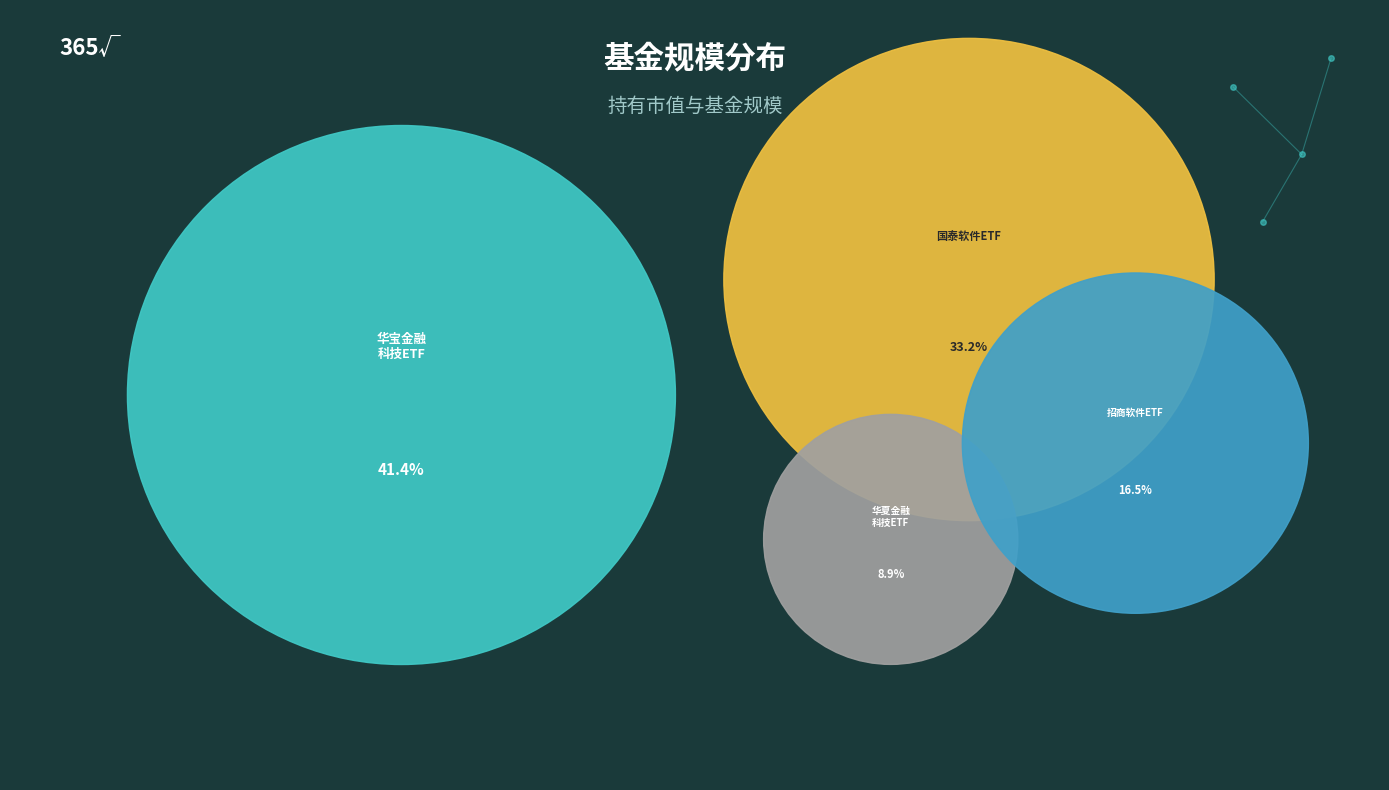

Is it true that 国泰中证全指软件ETF is 33% of the pie?

True